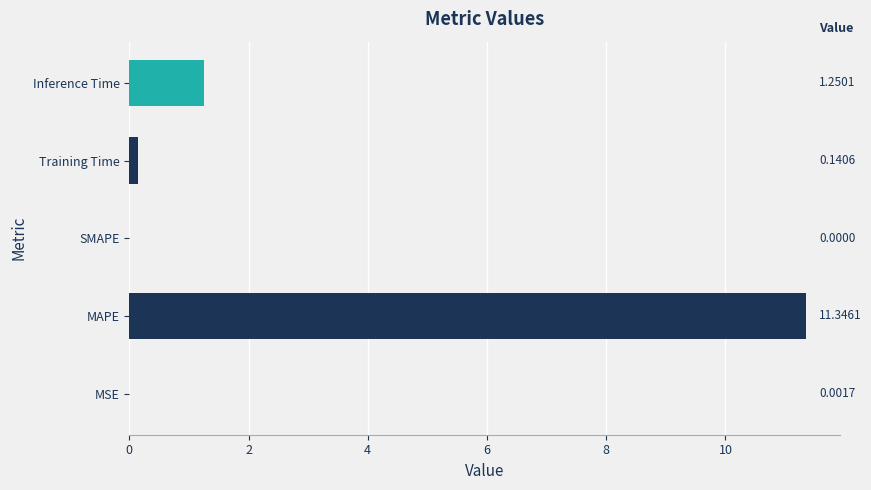

What is the greatest value displayed?

11.3